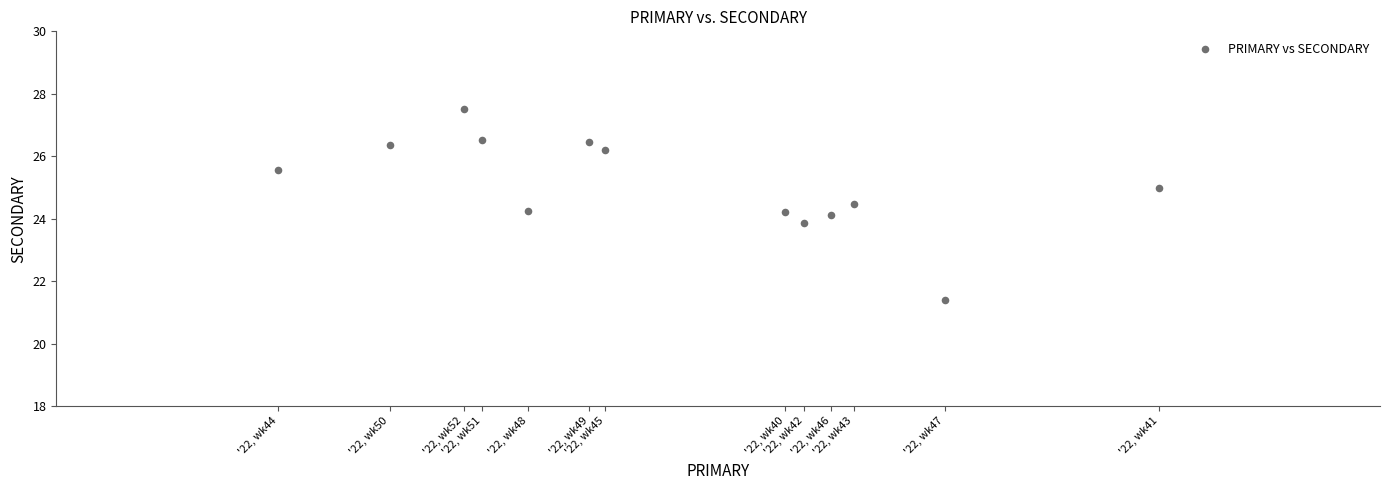

What is the range of Y values (max minus min)?

6.1